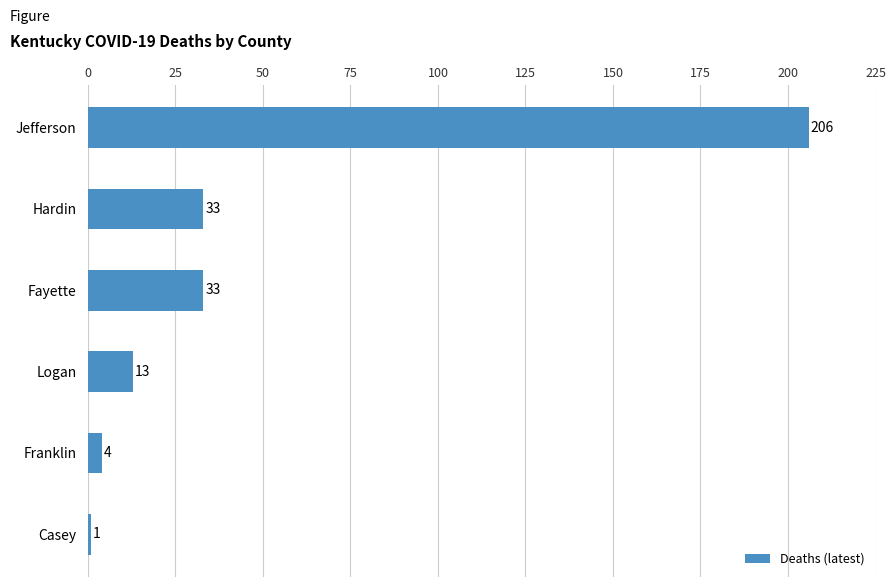

What is the minimum value shown in the chart?

1